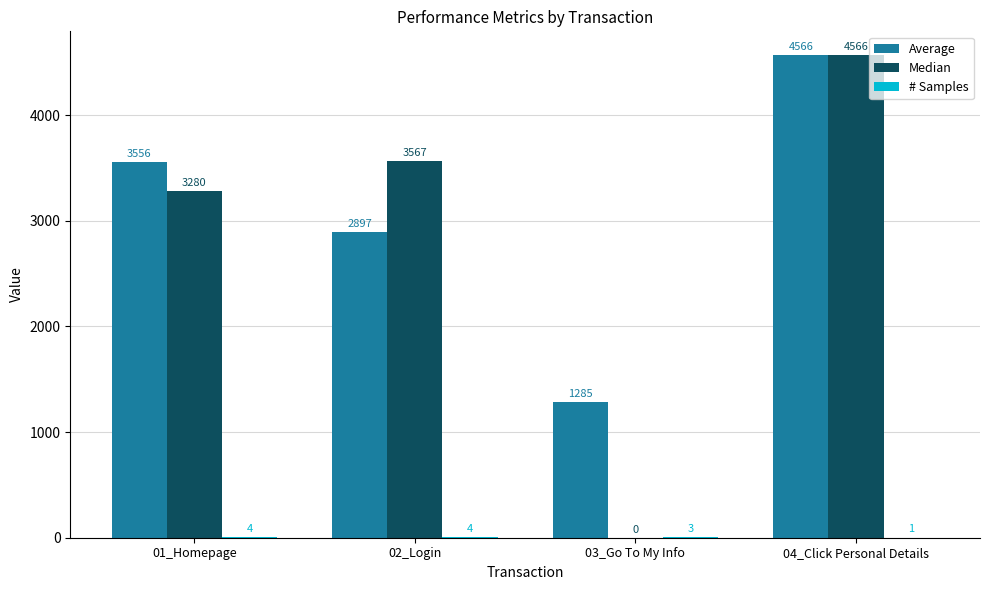

How many groups of bars are there?

4